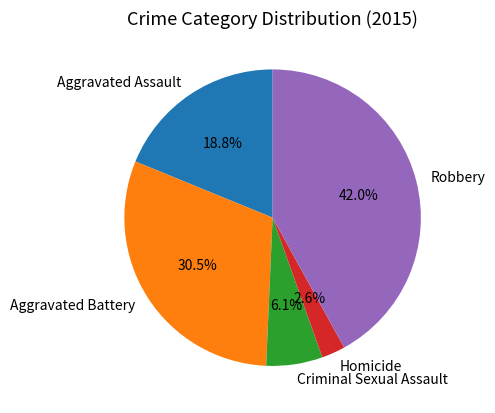

Approximately how many times larger is the value at Aggravated Battery compared to Criminal Sexual Assault?

5.0